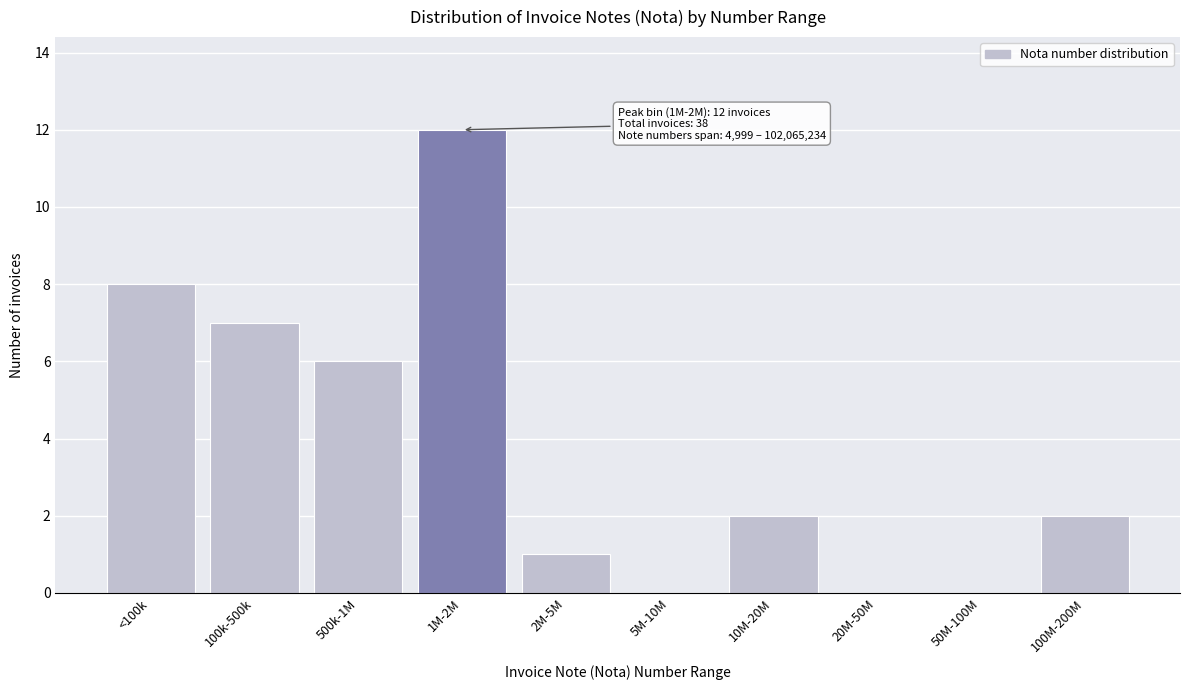

Reading left to right, transcribe all the data shown in this chart.

<100k=8	100k-500k=7	500k-1M=6	1M-2M=12	2M-5M=1	5M-10M=0	10M-20M=2	20M-50M=0	50M-100M=0	100M-200M=2